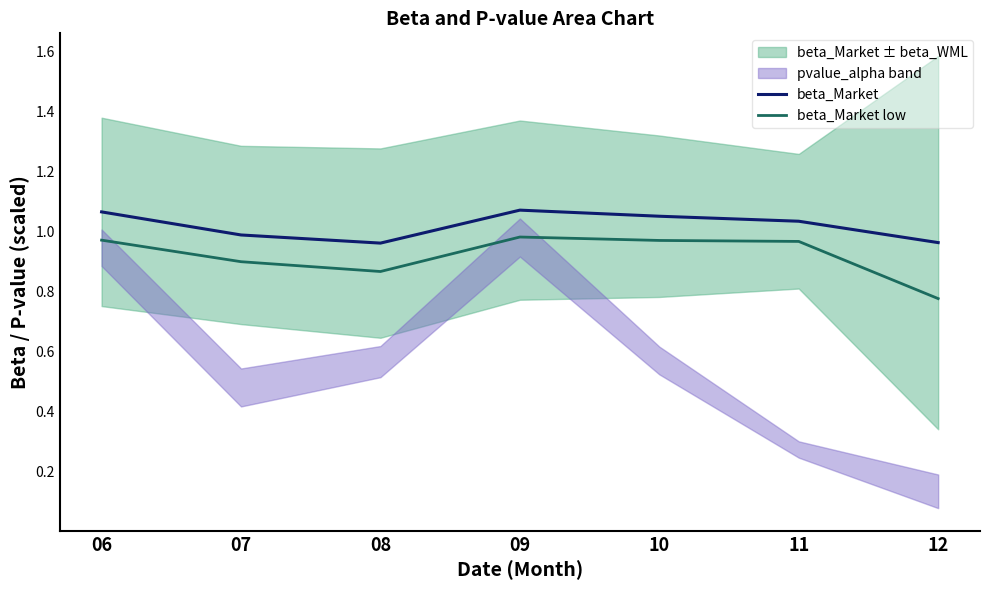

How many beta_Market values are between 0 and 1?

3